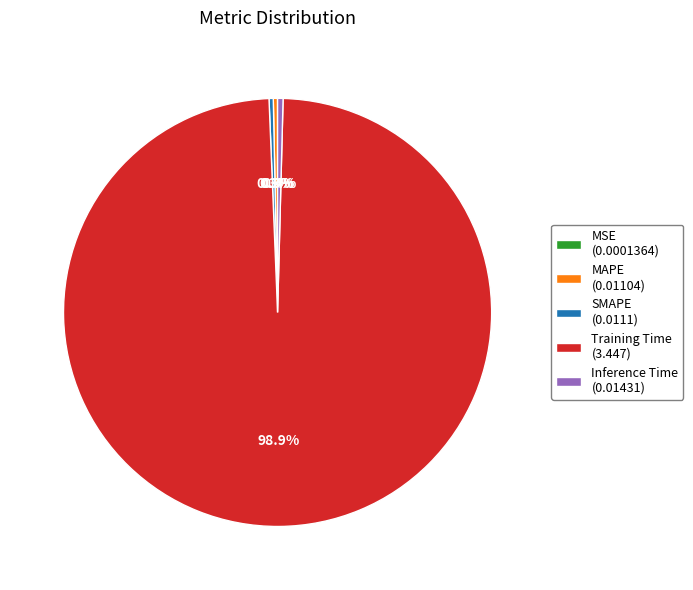

Is it true that SMAPE is 0% of the pie?

True